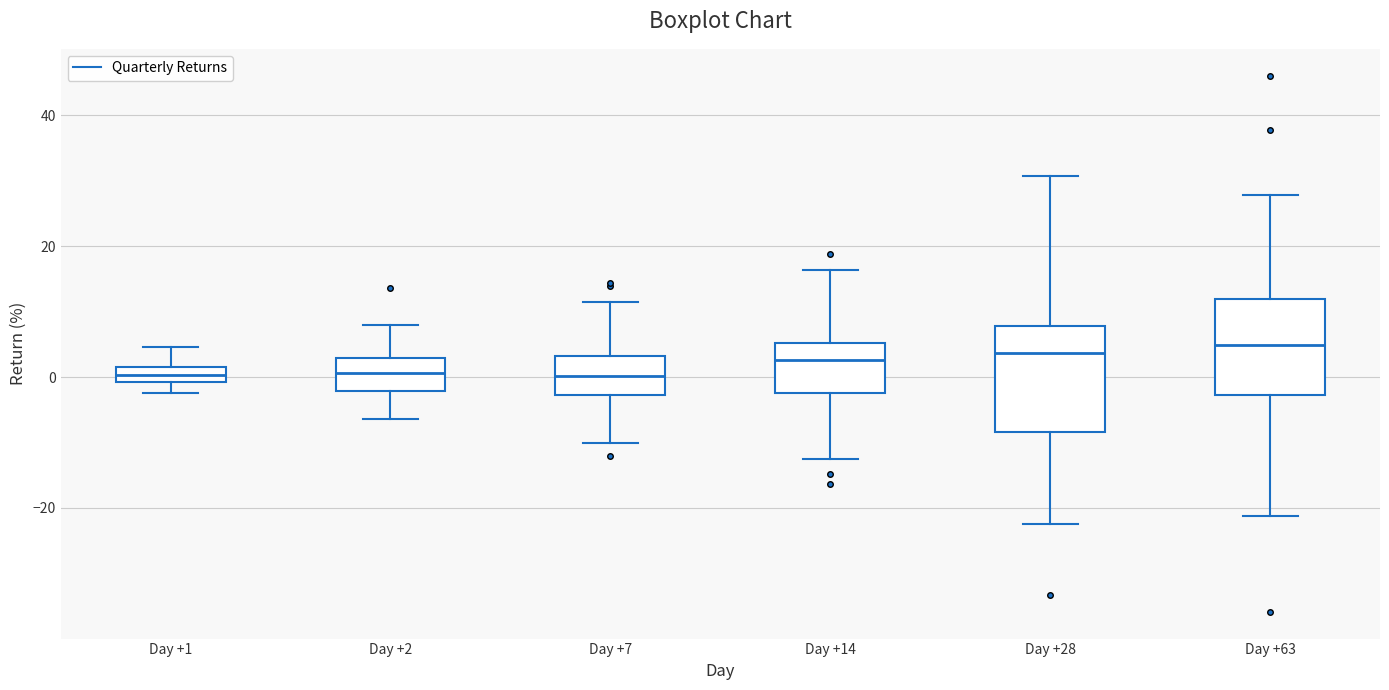

Where does the median line of the box for Day +63 sit on the y-axis? The values are not printed on the chart, so give them approximately, as read against the axis.

4